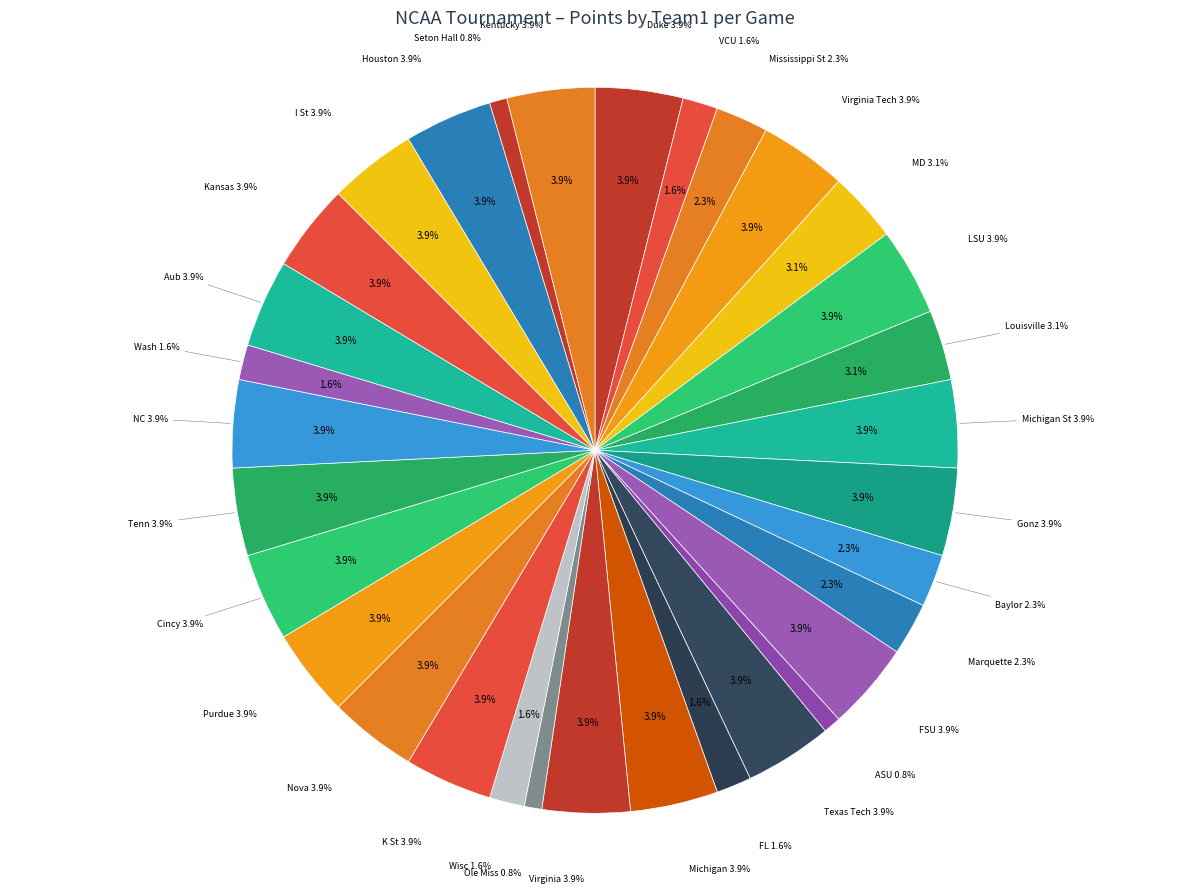

To the nearest percent, what portion does FL represent?

2%